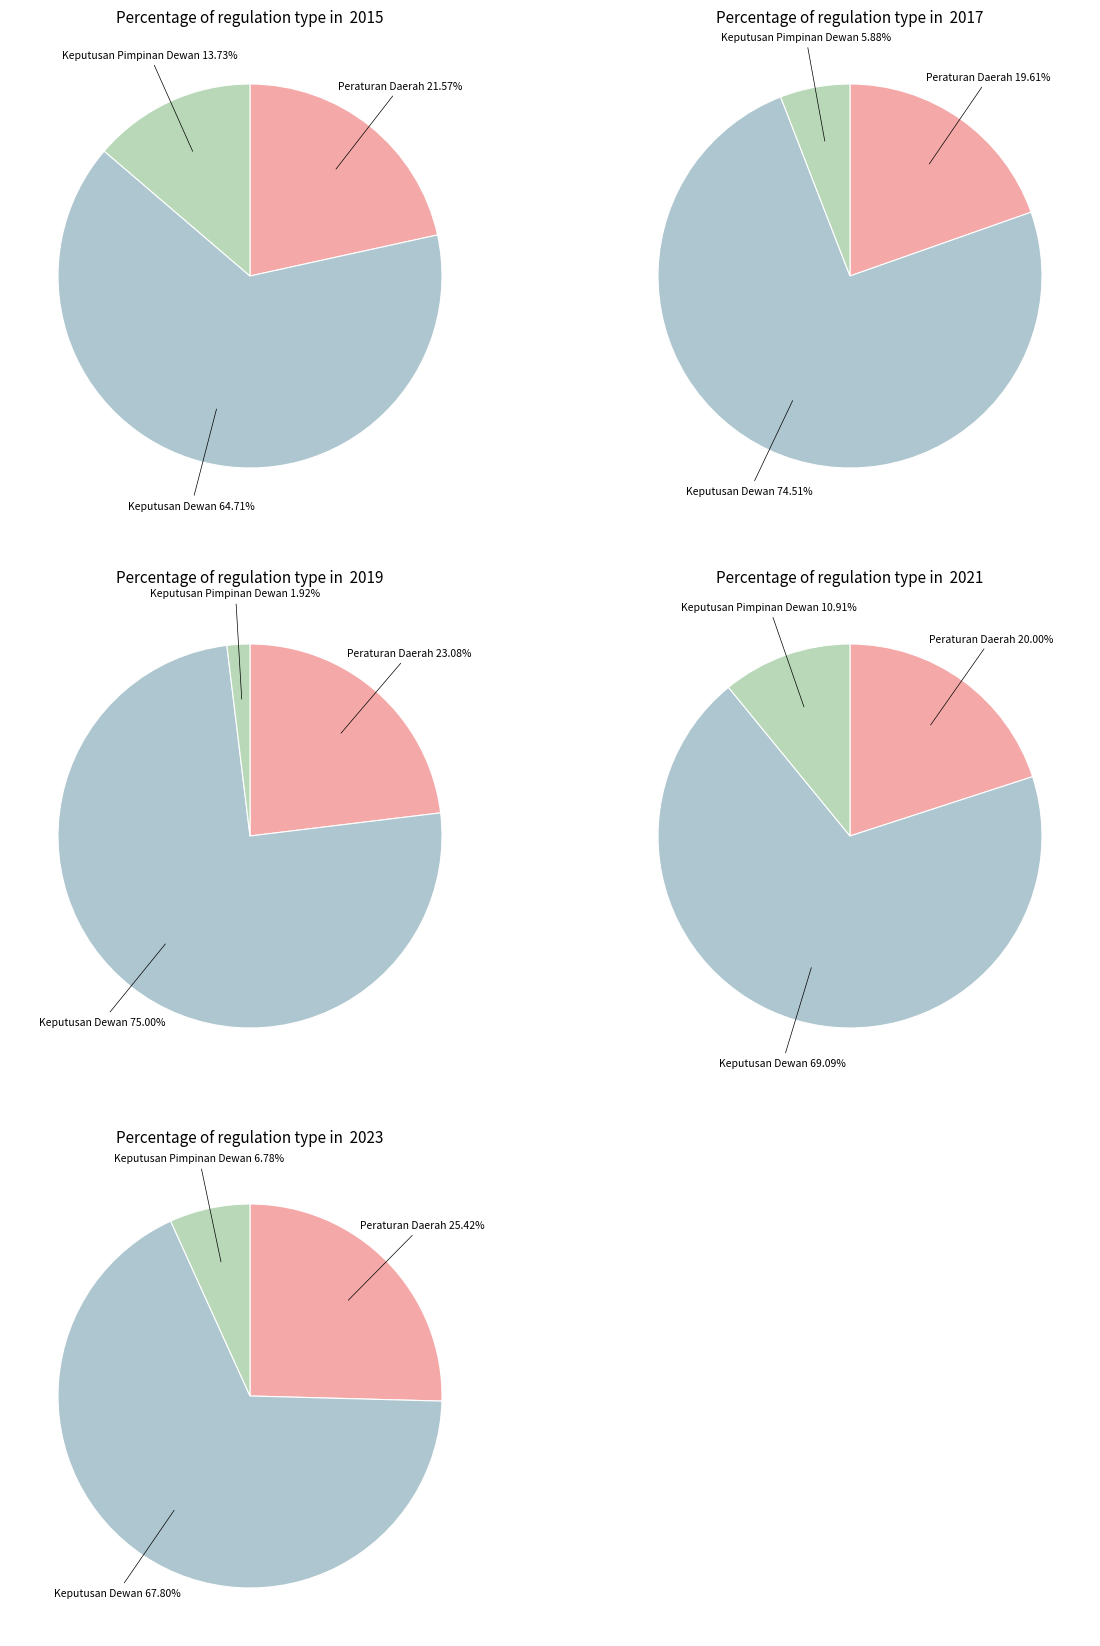

To the nearest percent, what is the combined percentage of 3 and 5?

30%